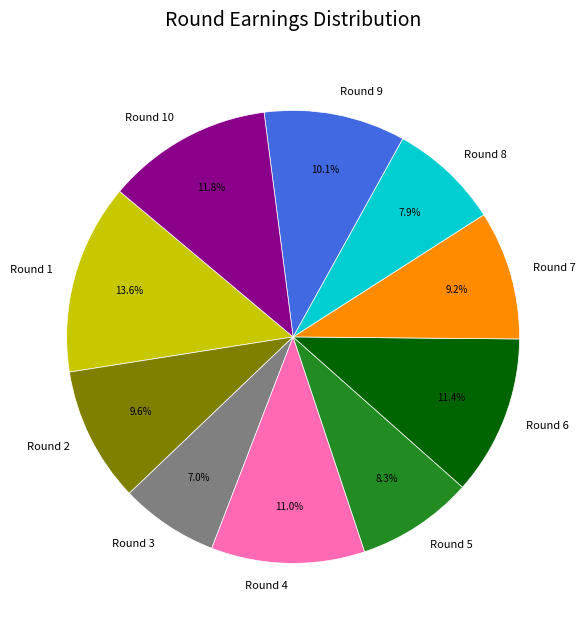

To the nearest percent, what is the difference between the largest and smallest slice percentages?

7%